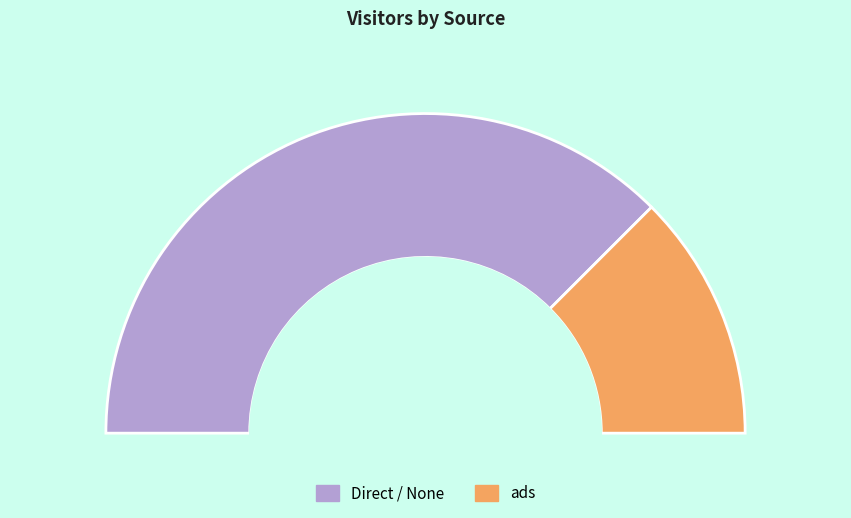

Approximately how many times larger is the value at Direct / None compared to ads?

3.0